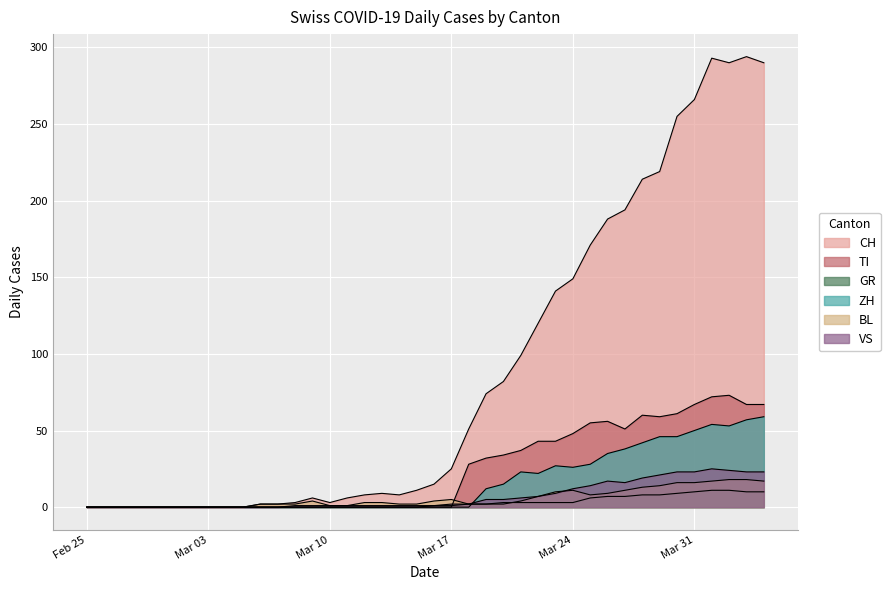

Reading left to right, what are all the values shown in this chart?

CH: 0	0	0	0	0	0	0	0	0	0	2	2	3	6	3	6	8	9	8	11	15	25	51	74	82	99	120	141	149	171	188	194	214	219	255	266	293	290	294	290
TI: 0	0	0	0	0	0	0	0	0	0	0	0	0	0	0	0	0	0	0	0	0	0	28	32	34	37	43	43	48	55	56	51	60	59	61	67	72	73	67	67
GR: 0	0	0	0	0	0	0	0	0	0	0	0	0	0	0	0	0	0	0	0	1	1	2	2	3	3	3	3	3	6	7	7	8	8	9	10	11	11	10	10
ZH: 0	0	0	0	0	0	0	0	0	0	0	0	0	0	0	0	0	0	0	0	0	0	0	12	15	23	22	27	26	28	35	38	42	46	46	50	54	53	57	59
BL: 0	0	0	0	0	0	0	0	0	0	2	2	2	4	1	1	3	3	2	2	4	5	2	2	2	4	7	10	11	8	9	11	13	14	16	16	17	18	18	17
VS: 0	0	0	0	0	0	0	0	0	0	0	0	1	1	1	1	1	1	1	1	1	2	2	5	5	6	7	9	12	14	17	16	19	21	23	23	25	24	23	23